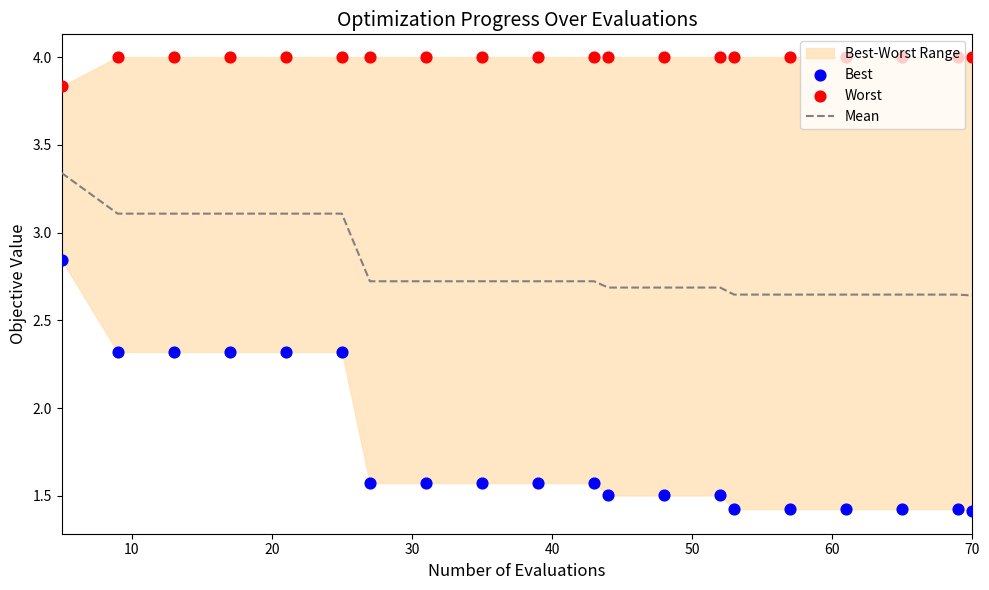

At how many categories does at least one series exceed 3?

20